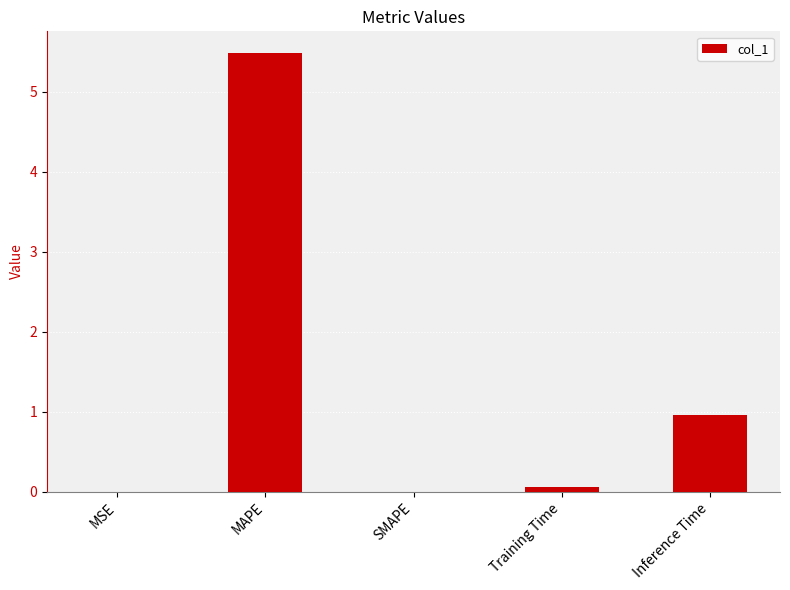

Count the number of categories in the chart.

5